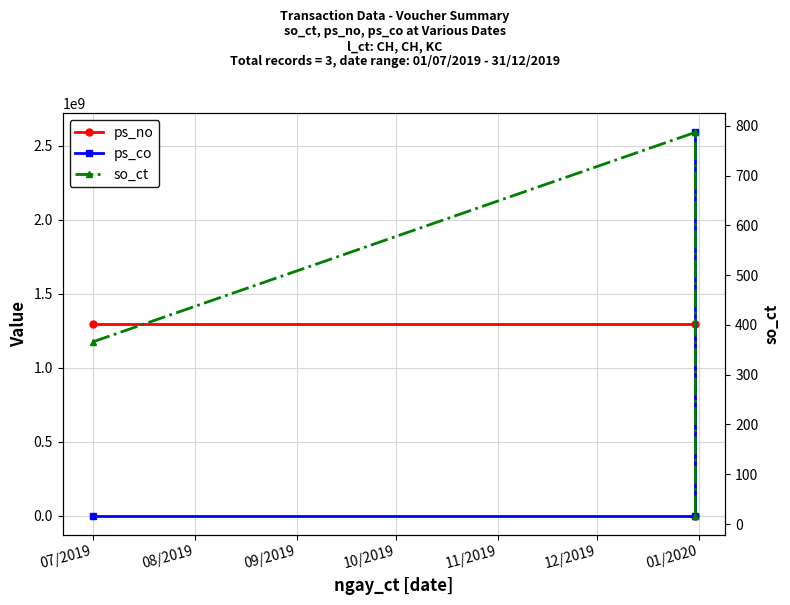

Reading left to right, extract all data points from this chart.

ps_no: 1296000000	1296000000	0
ps_co: 0	0	2592000000
so_ct: 366	787	17